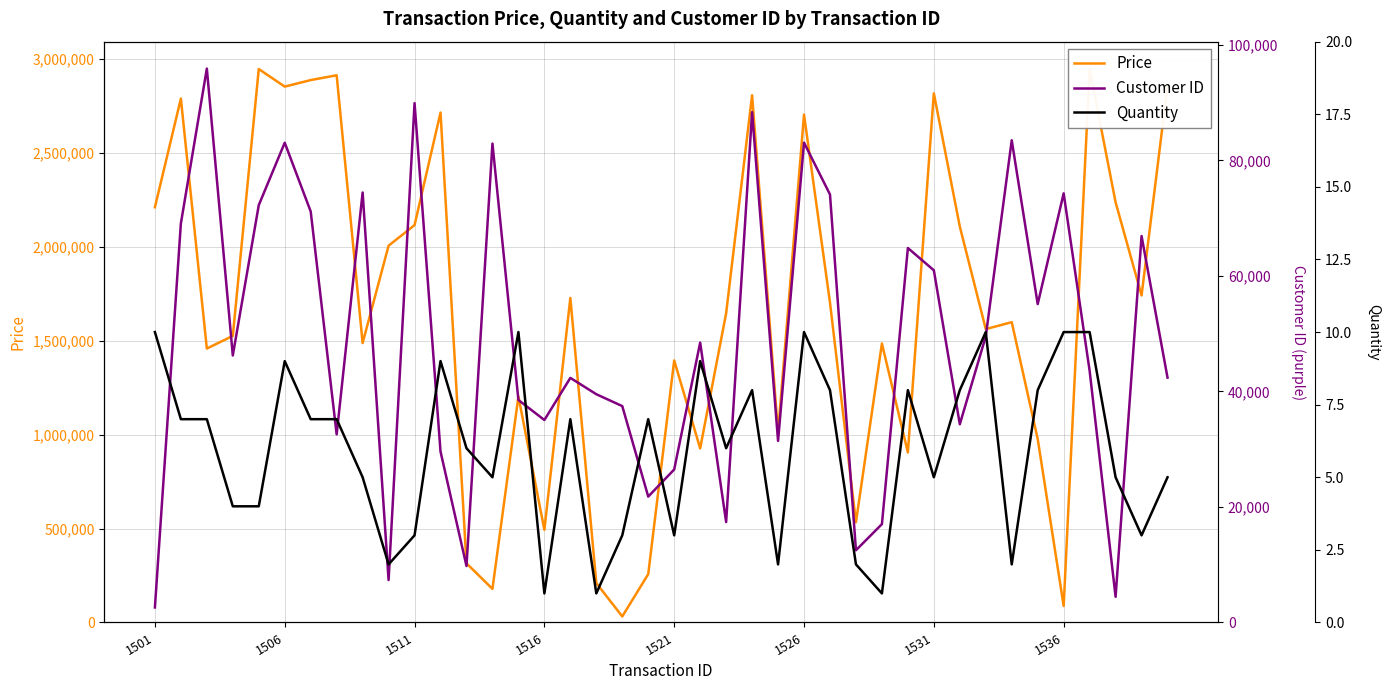

Reading left to right, what are all the values shown in this chart?

Price: 2210740.0	2789069.0	1458420.3	1525756.1	2946607.6	2853012.2	2887800.2	2913359.9	1487803.2	2006061.2	2115642.6	2714996.9	314774.7	178905.2	1203358.5	493391.7	1727835.9	209668.3	32059.7	257323.4	1395160.2	926922.0	1645834.2	2807074.5	1010608.1	2703991.1	1703286.2	533541.8	1485271.9	904851.2	2816990.7	2107919.8	1561976.1	1598832.4	977023.7	87887.1	2946414.0	2237382.8	1741072.8	2858484.8
Customer ID: 2601.0	69080.0	95888.0	46223.0	72250.0	83056.0	71152.0	32562.0	74439.0	7349.0	89917.0	29590.0	9769.0	82910.0	38514.0	35051.0	42342.0	39516.0	37458.0	21791.0	26487.0	48449.0	17379.0	88347.0	31434.0	83066.0	74100.0	12501.0	17022.0	64826.0	60973.0	34315.0	49537.0	83482.0	55122.0	74294.0	43568.0	4438.0	66905.0	42390.0
Quantity: 10.0	7.0	7.0	4.0	4.0	9.0	7.0	7.0	5.0	2.0	3.0	9.0	6.0	5.0	10.0	1.0	7.0	1.0	3.0	7.0	3.0	9.0	6.0	8.0	2.0	10.0	8.0	2.0	1.0	8.0	5.0	8.0	10.0	2.0	8.0	10.0	10.0	5.0	3.0	5.0